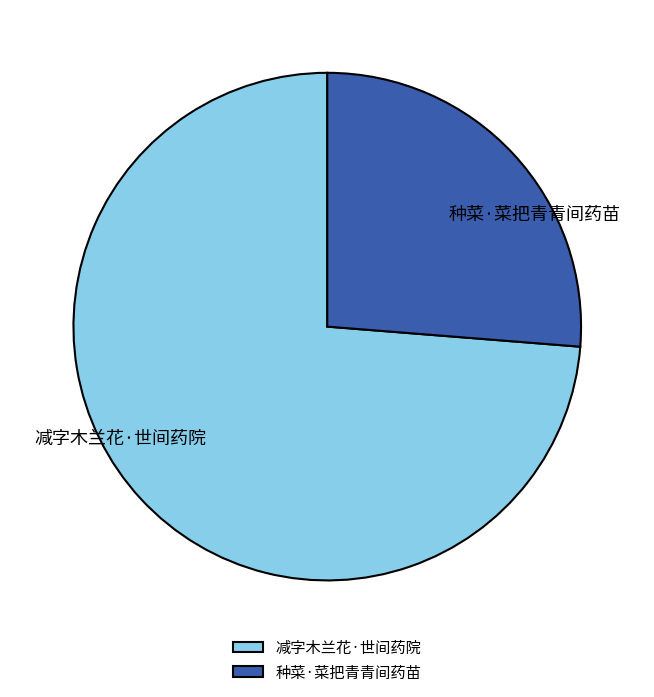

Which slice is the largest?

减字木兰花·世间药院